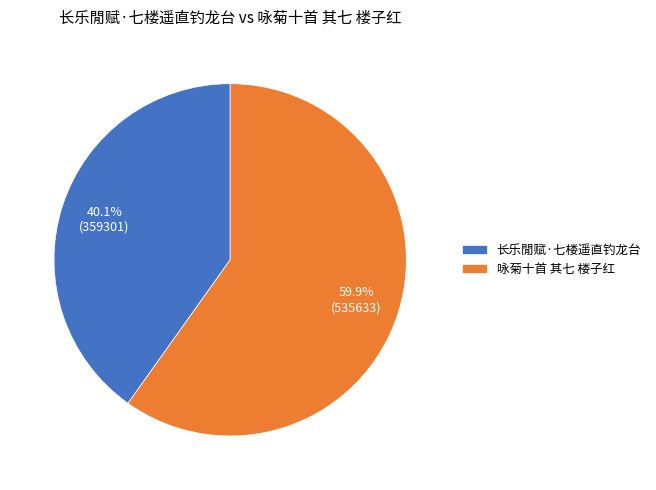

What percentage do 长乐閒赋·七楼遥直钓龙台 and 咏菊十首 其七 楼子红 together represent?

100.0%